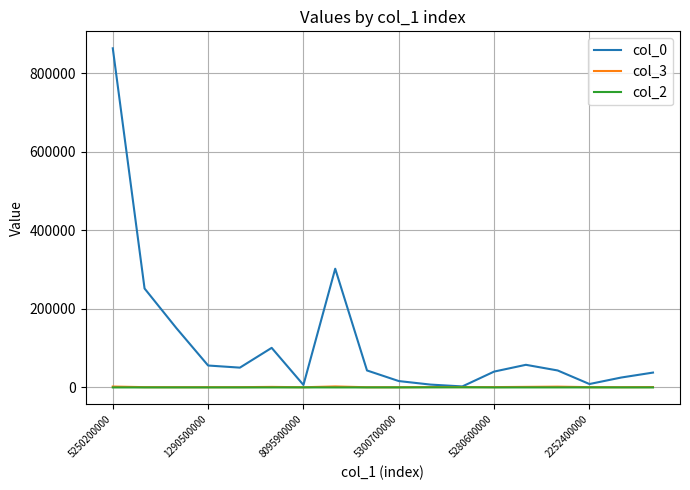

Which series has the largest range (max minus min)?

col_0